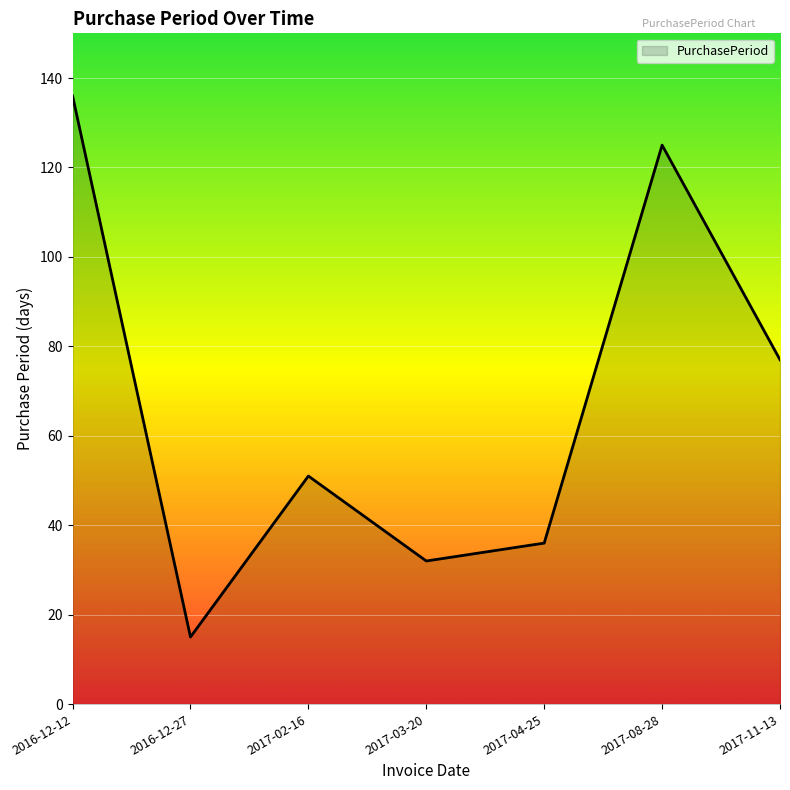

List the labels in order of value, largest first.

2016-12-12, 2017-08-28, 2017-11-13, 2017-02-16, 2017-04-25, 2017-03-20, 2016-12-27